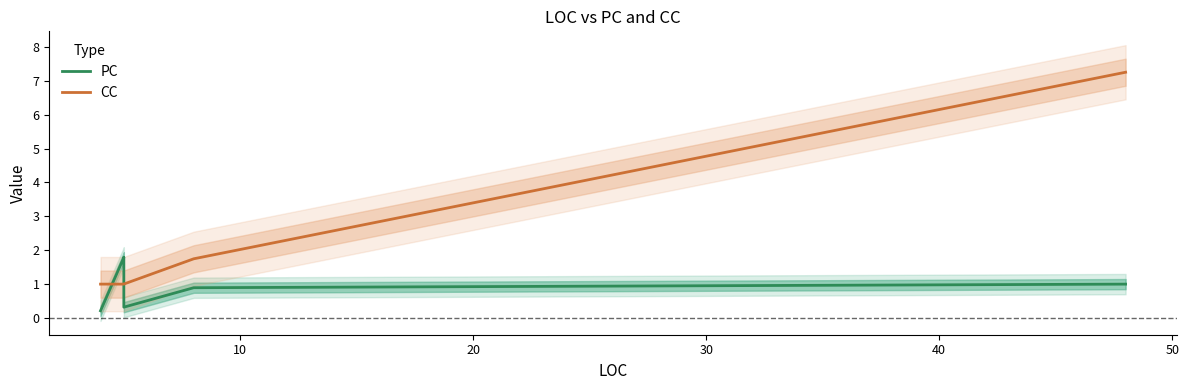

True or false: CC has more than 0 points higher than both neighbors.

False